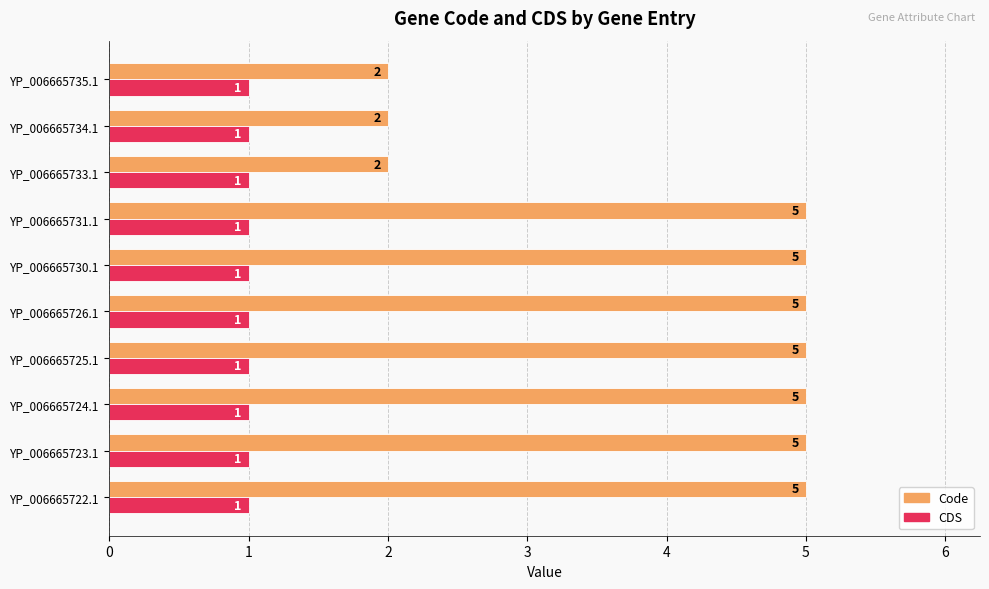

How many Code values are between 2 and 5?

10